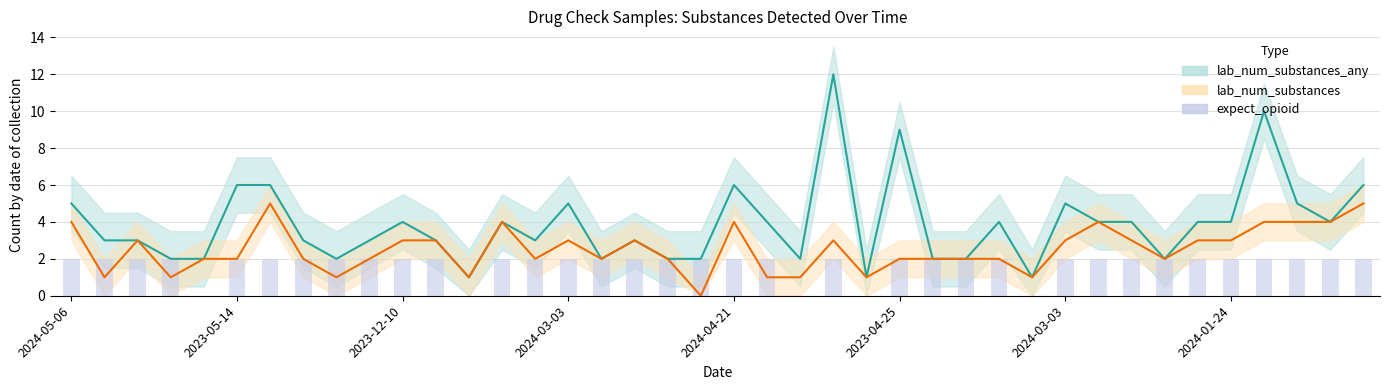

What is the highest value of the lab_num_substances_any series?

12